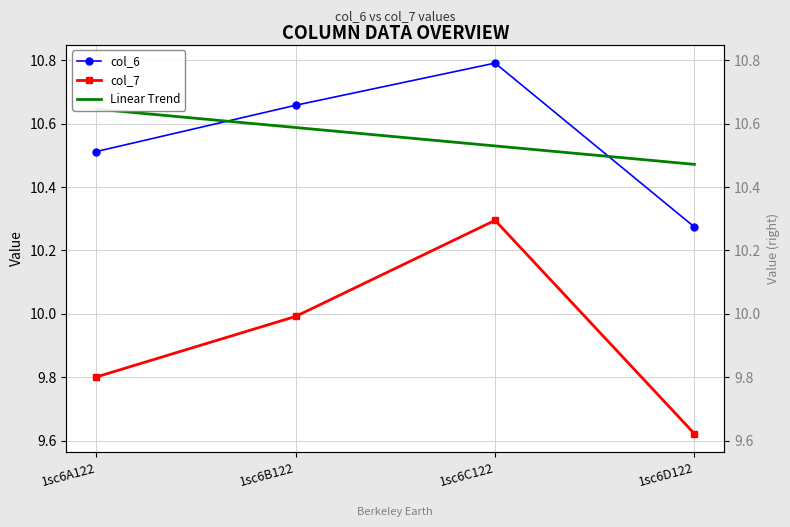

Is the value of col_7 at 1sc6D122 greater than the value of col_6 at 1sc6D122?

No